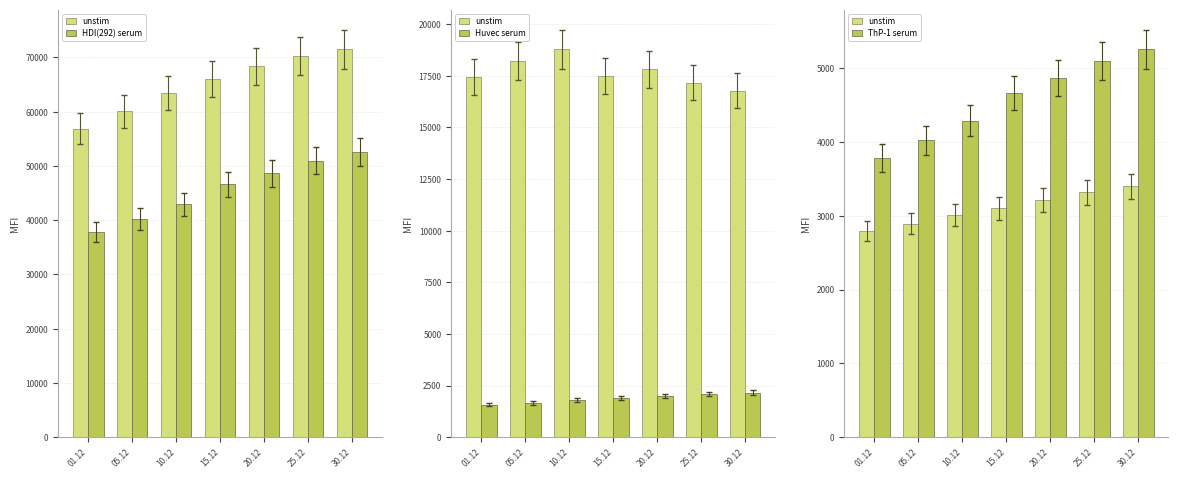

Between 05.12 and 30.12, which is larger?

30.12